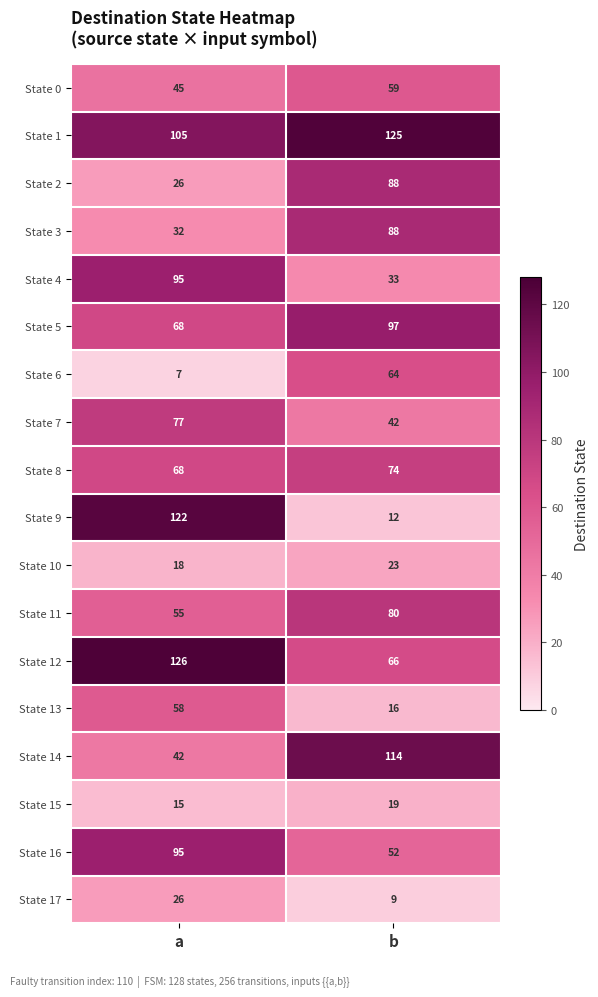

At which label is State 3 closest to 60?

a